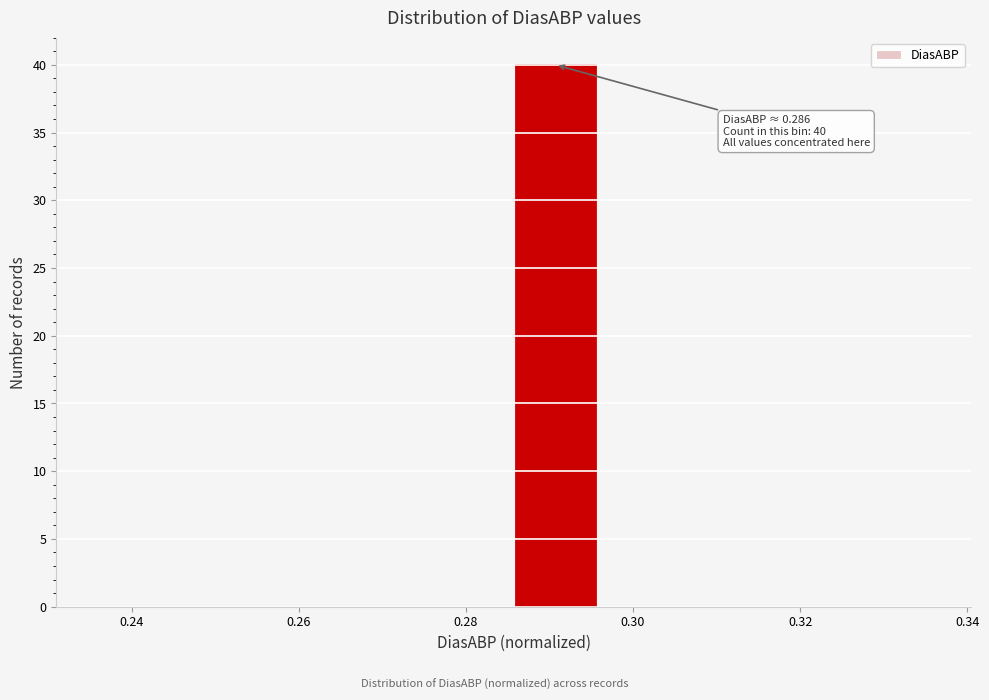

Over which range of the x-axis is the bar tallest?

0.286 to 0.296